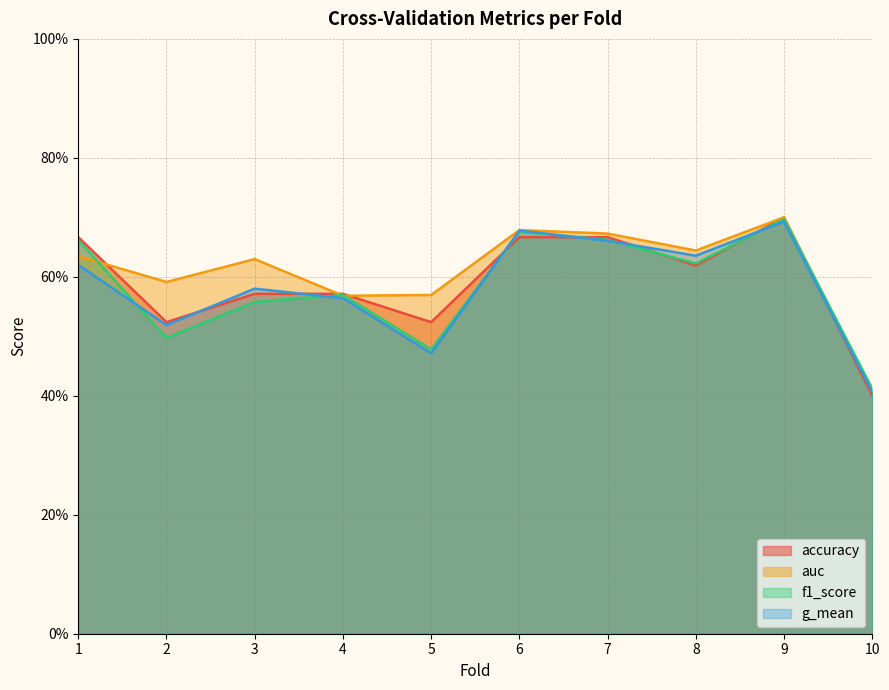

What is the difference between the maximum and minimum values in the g_mean series?

0.3